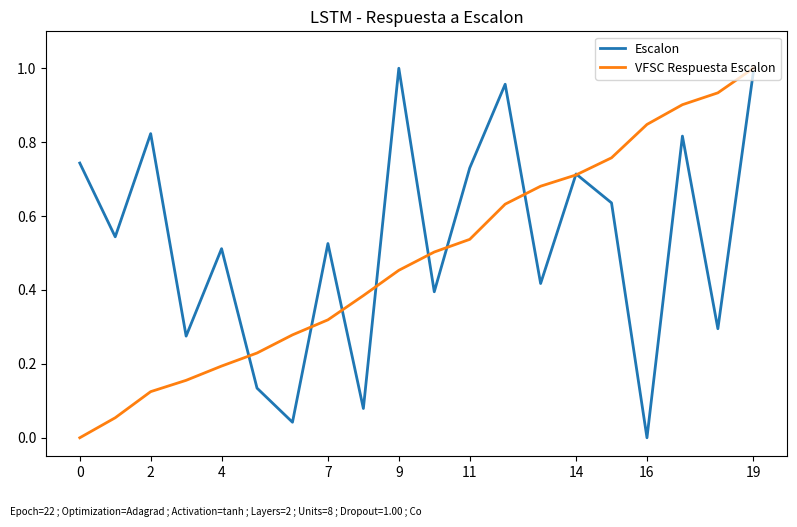

Which series has the largest total across all categories?

Escalon